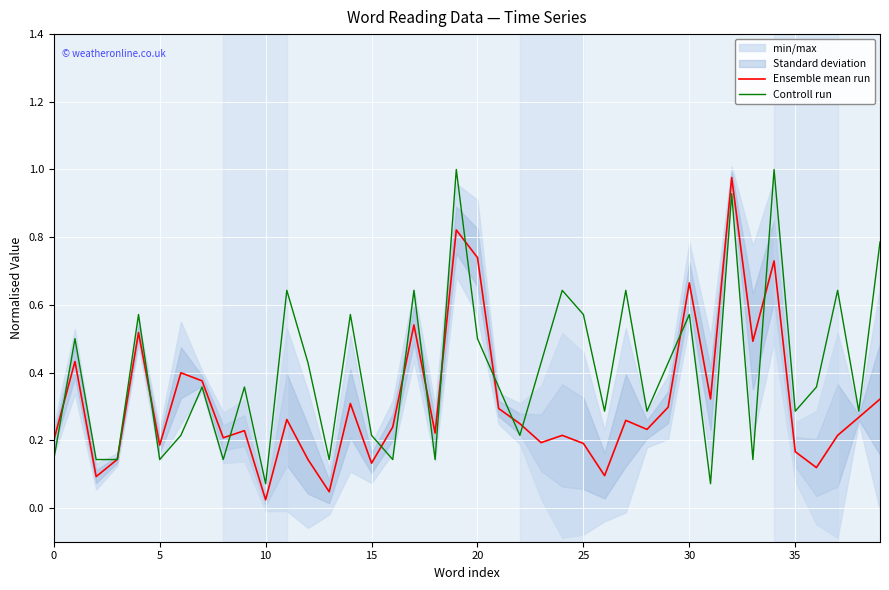

What is the approximate value of Controll run at 37?

0.6